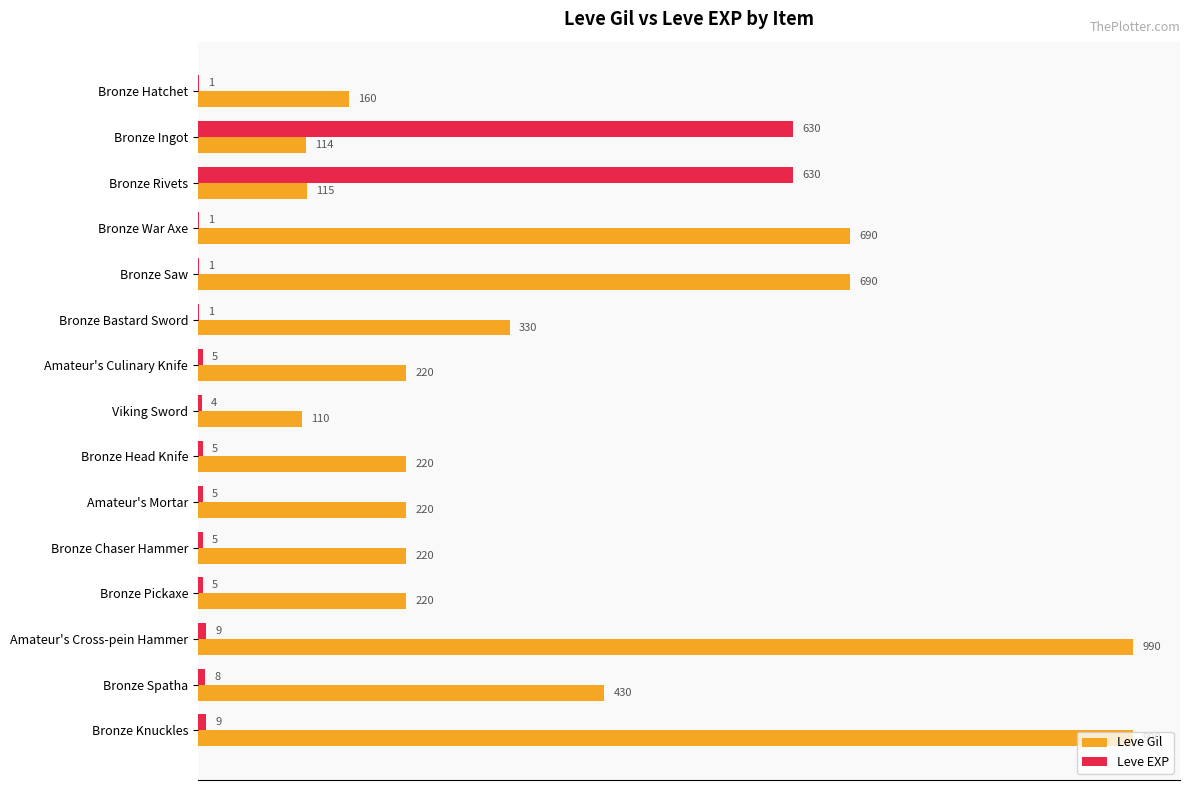

What is the sum of all Leve Gil values?

5719